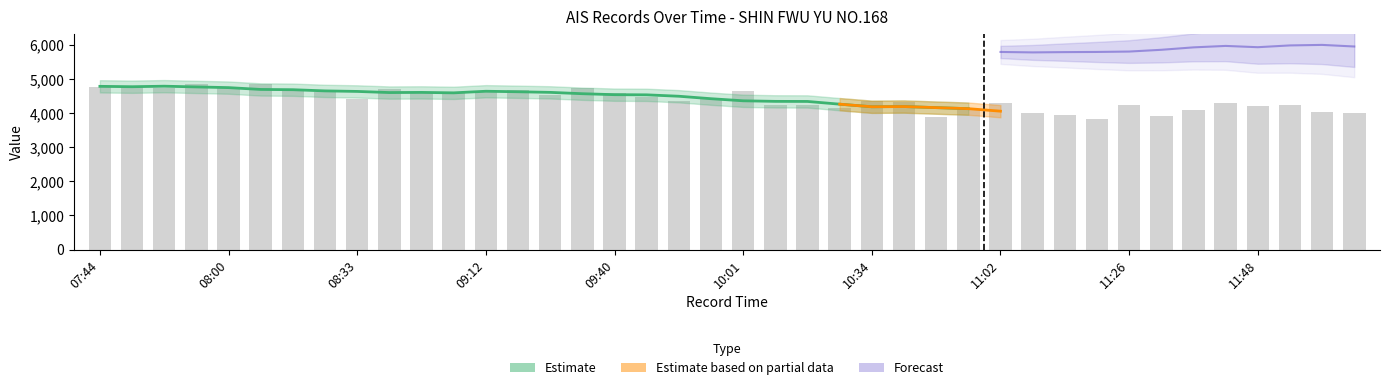

What position from the right is 09:24?

26